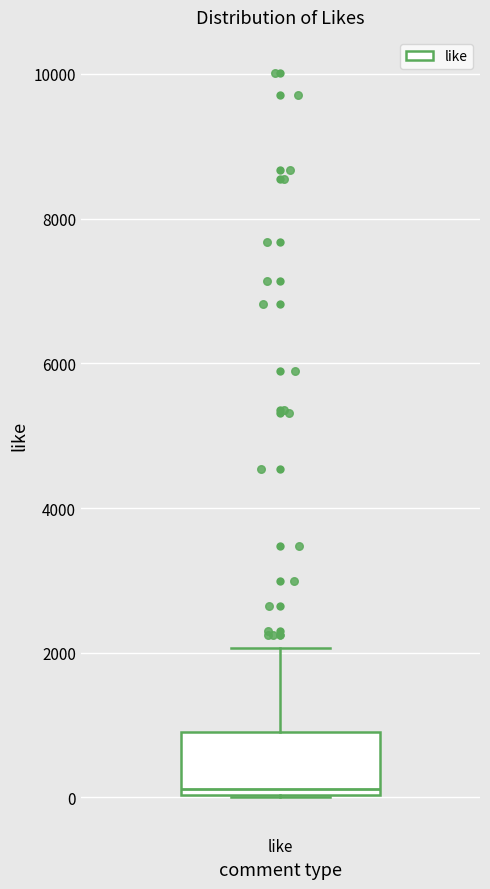

Where is the lower edge of the box for like on the y-axis? The values are not printed on the chart, so give them approximately, as read against the axis.

0